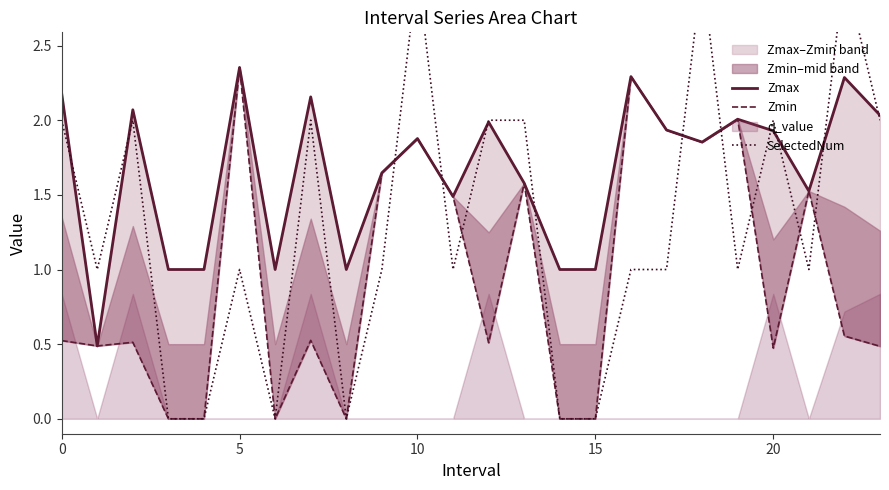

Read the Zmin value at 9.

1.6